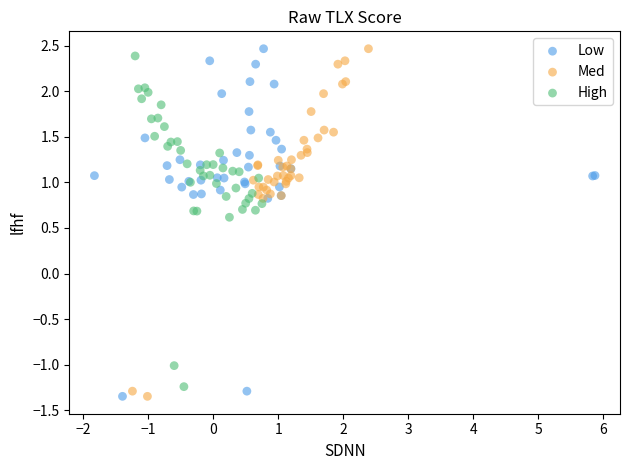

What are all the series names shown in the legend?

Low, Med, High